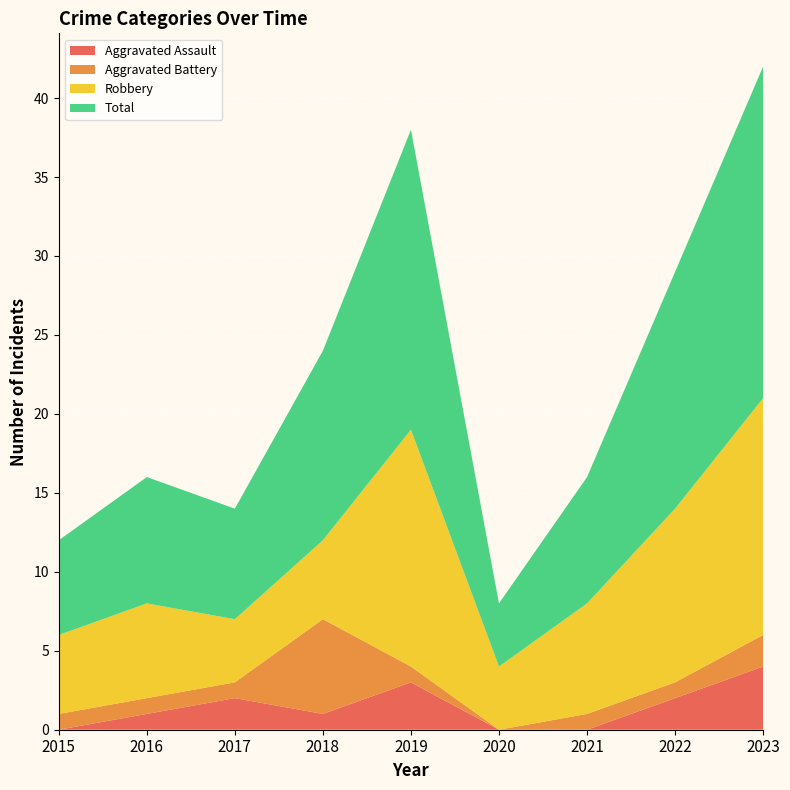

Reading right to left, list all the values displayed in this chart.

Aggravated Assault: 4	2	0	0	3	1	2	1	0
Aggravated Battery: 2	1	1	0	1	6	1	1	1
Robbery: 15	11	7	4	15	5	4	6	5
Total: 21	15	8	4	19	12	7	8	6